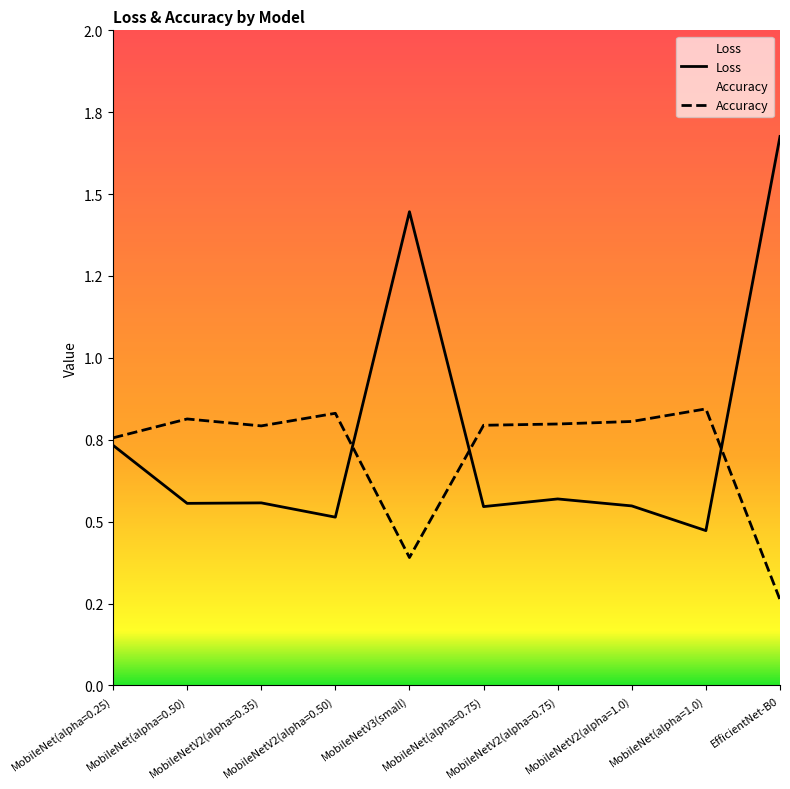

Reading left to right, what are all the values shown in this chart?

Loss: MobileNet(alpha=0.25)=0.7	MobileNet(alpha=0.50)=0.6	MobileNetV2(alpha=0.35)=0.6	MobileNetV2(alpha=0.50)=0.5	MobileNetV3(small)=1.4	MobileNet(alpha=0.75)=0.5	MobileNetV2(alpha=0.75)=0.6	MobileNetV2(alpha=1.0)=0.5	MobileNet(alpha=1.0)=0.5	EfficientNet-B0=1.7
Accuracy: MobileNet(alpha=0.25)=0.8	MobileNet(alpha=0.50)=0.8	MobileNetV2(alpha=0.35)=0.8	MobileNetV2(alpha=0.50)=0.8	MobileNetV3(small)=0.4	MobileNet(alpha=0.75)=0.8	MobileNetV2(alpha=0.75)=0.8	MobileNetV2(alpha=1.0)=0.8	MobileNet(alpha=1.0)=0.8	EfficientNet-B0=0.3